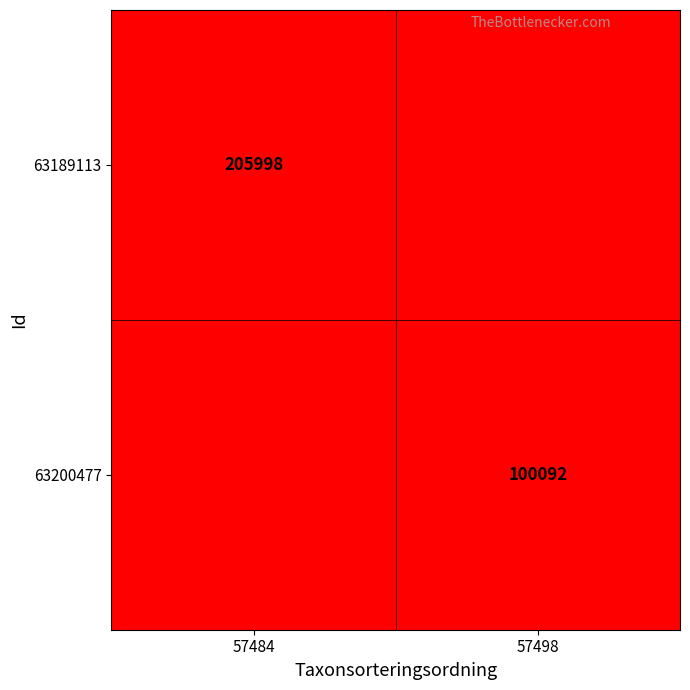

Is it true that 63200477 equals 100092 at 57498?

True